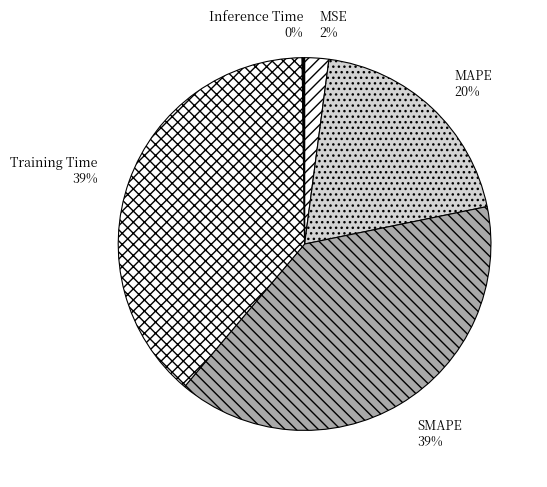

The MAPE slice represents 34% of the pie. True or false?

False